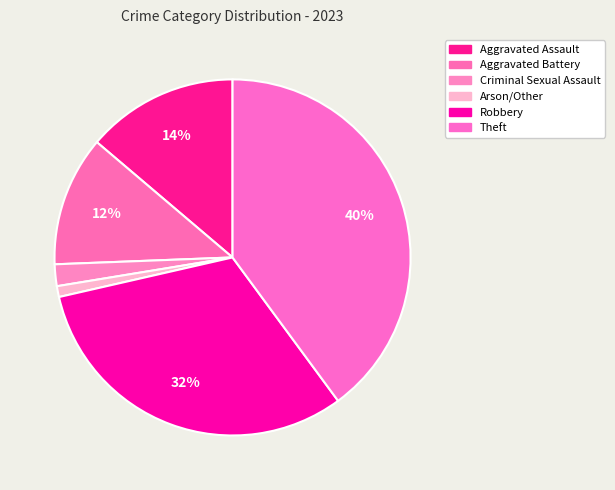

Is Theft the majority of the pie?

No